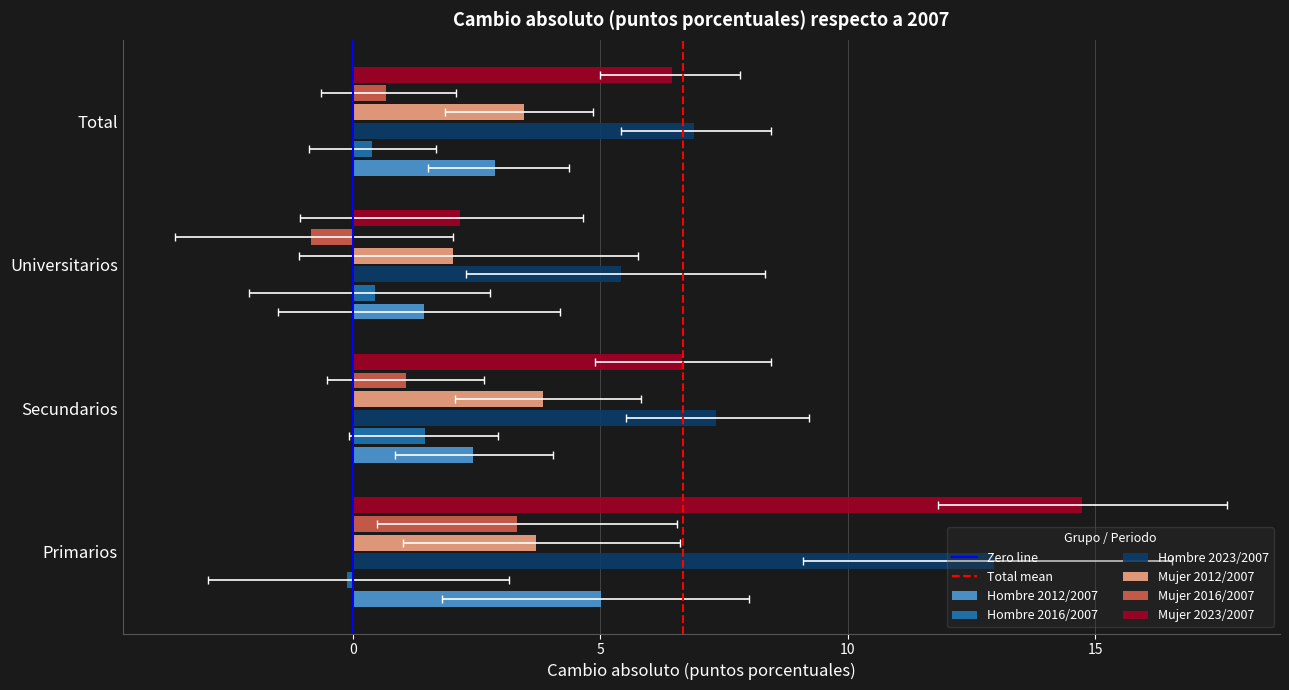

How many data points in Hombre 2012/2007 are above 2?

3